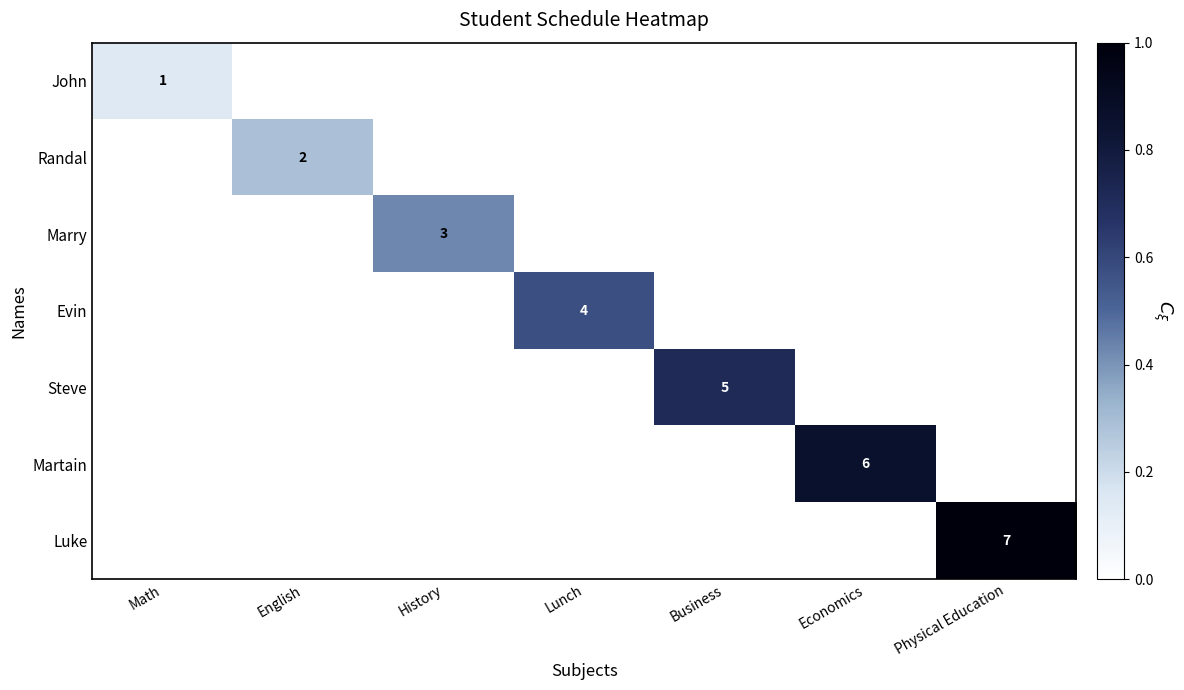

Is it true that Luke equals 7 at Physical Education?

True